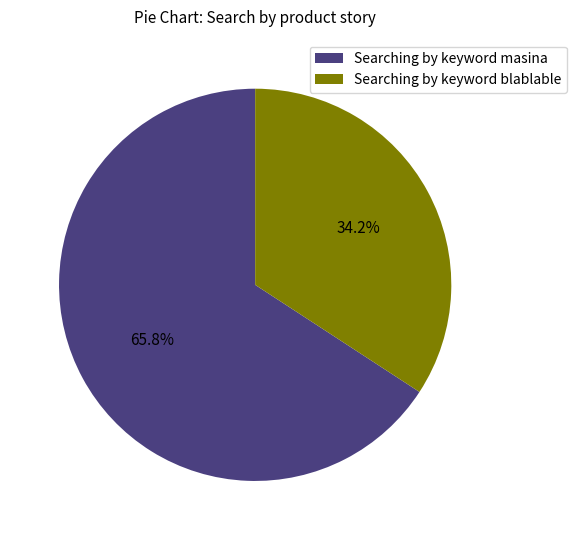

Is Searching by keyword blablable the majority of the pie?

No